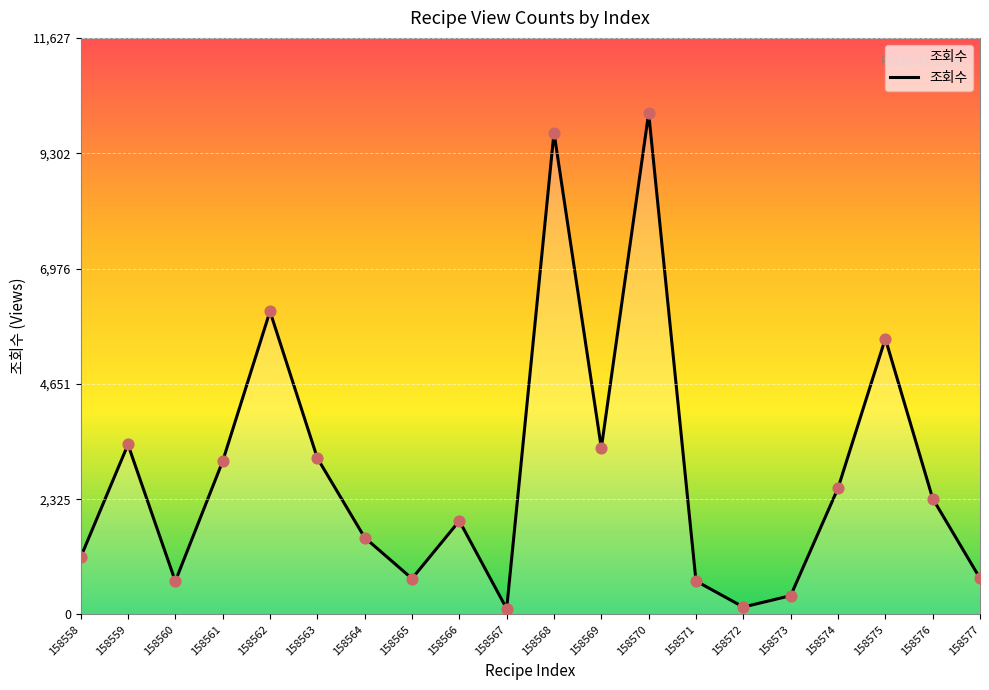

Which has a higher value, 158560 or 158576?

158576